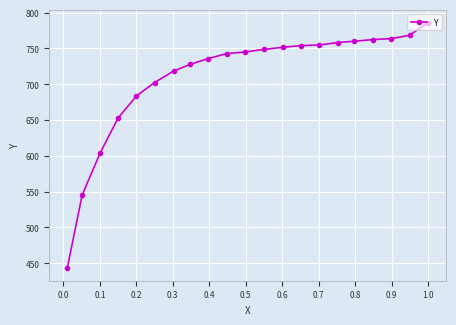

What is the sum of all values?

14906.4